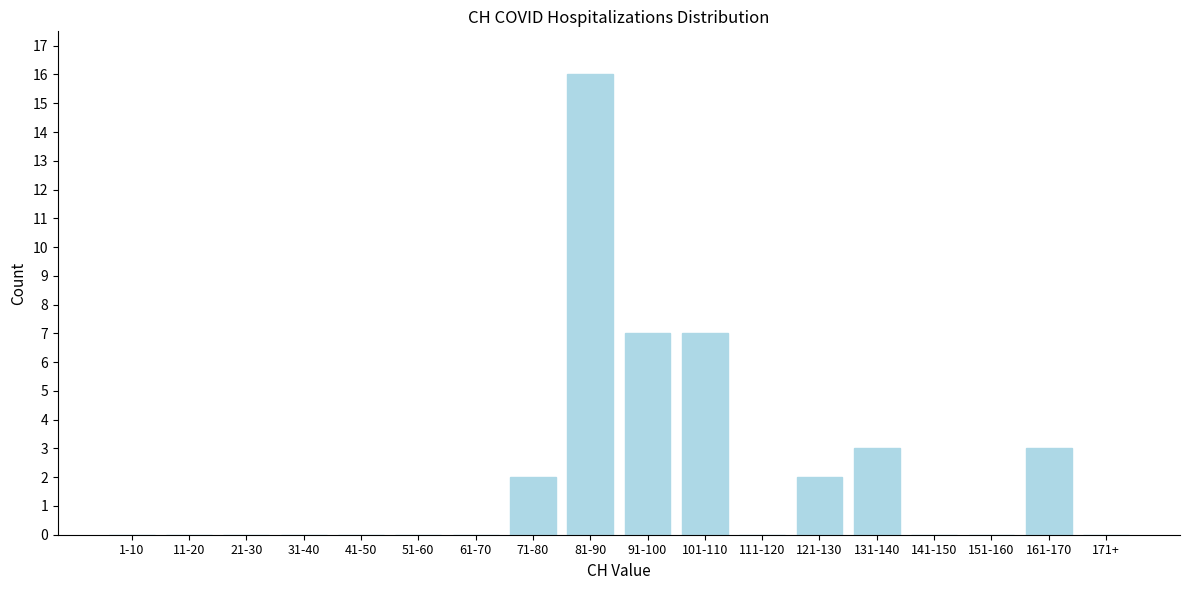

Reading left to right, transcribe all the data shown in this chart.

1-10=0	11-20=0	21-30=0	31-40=0	41-50=0	51-60=0	61-70=0	71-80=2	81-90=16	91-100=7	101-110=7	111-120=0	121-130=2	131-140=3	141-150=0	151-160=0	161-170=3	171+=0